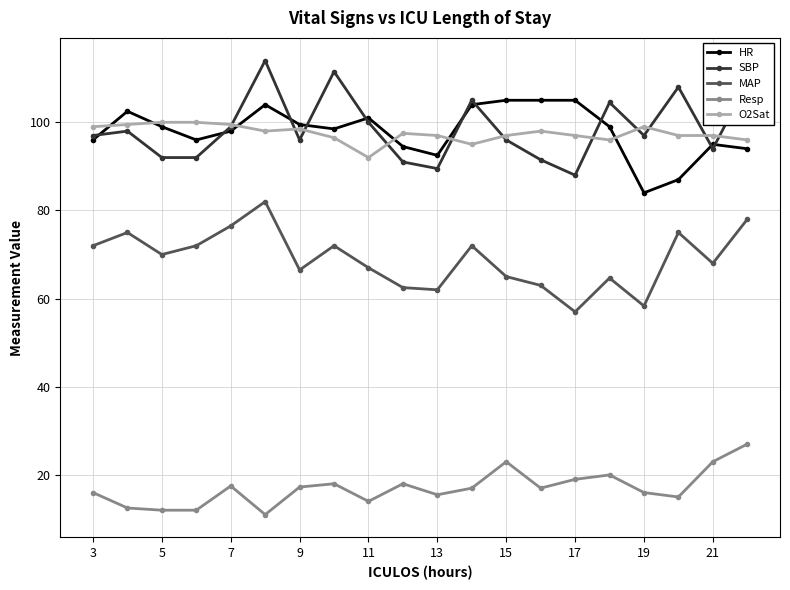

What is the value of the MAP point at the 9th from the left?

67.0